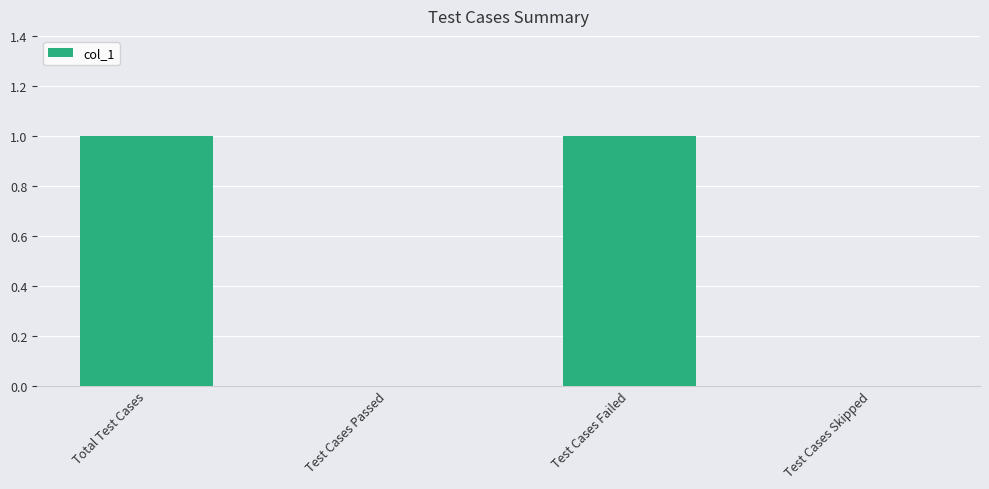

Count the values in the range 0 to 1.

4